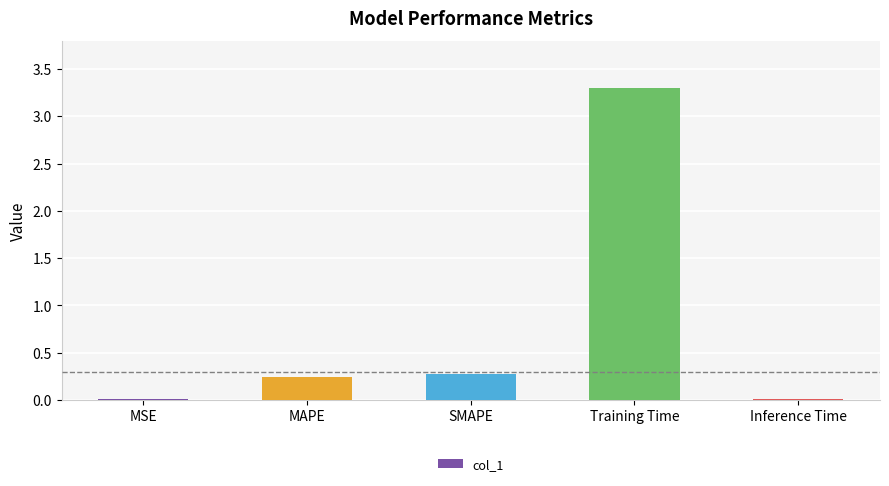

Is it true that the value at Training Time is 1.6?

False